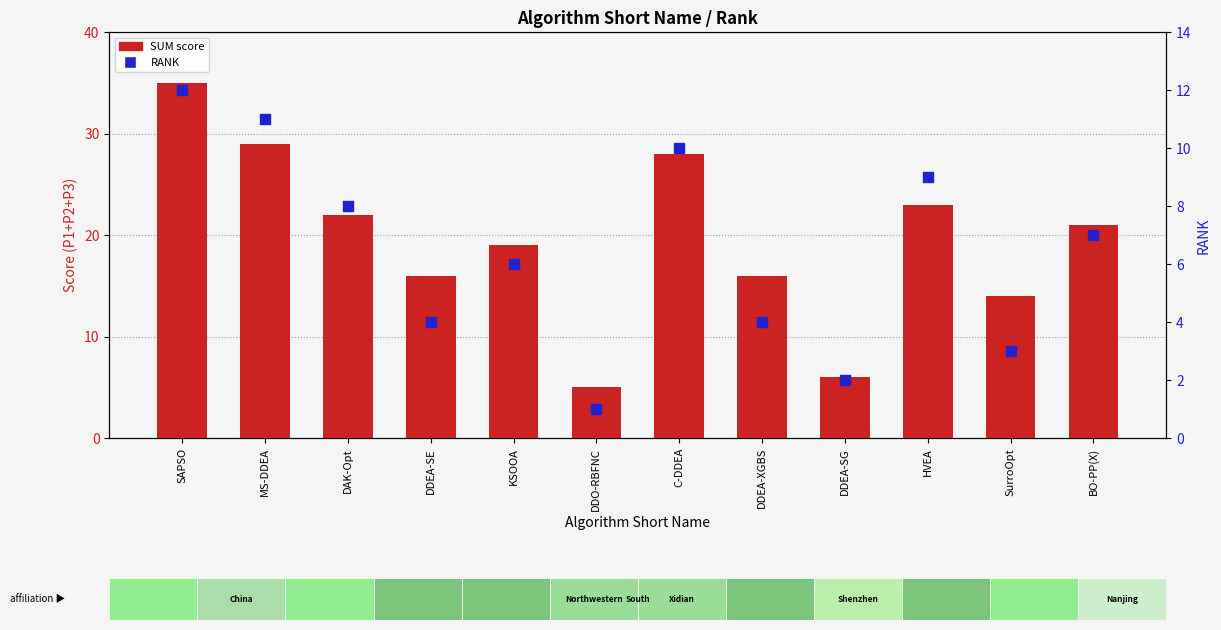

Which series has the widest spread of Y values?

SUM score